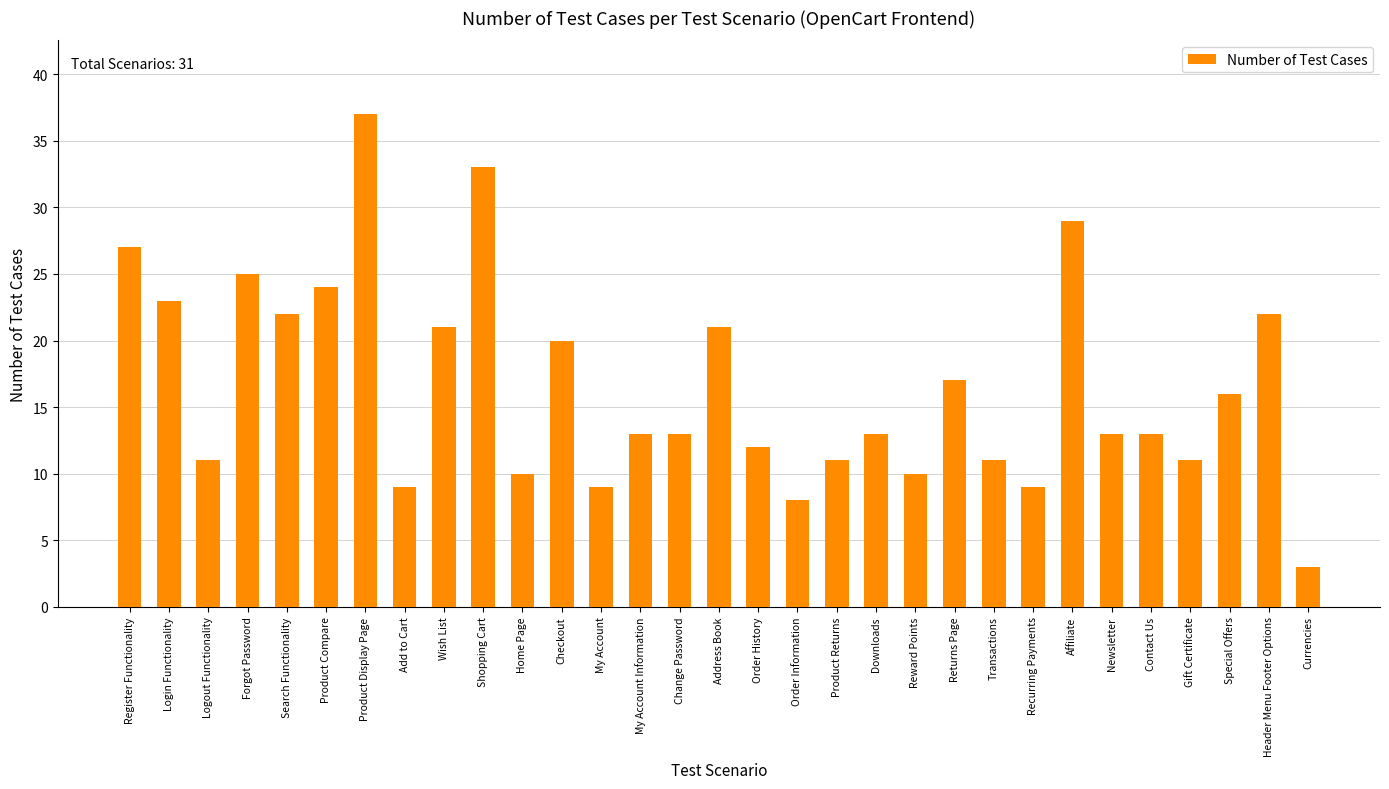

The value at Add to Cart is 16. True or false?

False